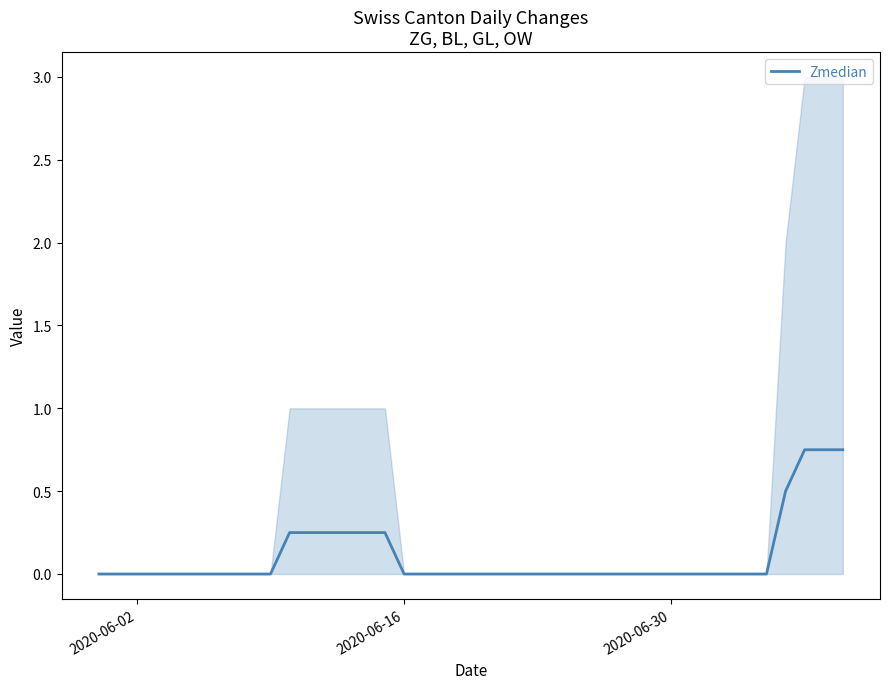

True or false: Zmedian has a value of -0.3 at 2020-06-16.

False